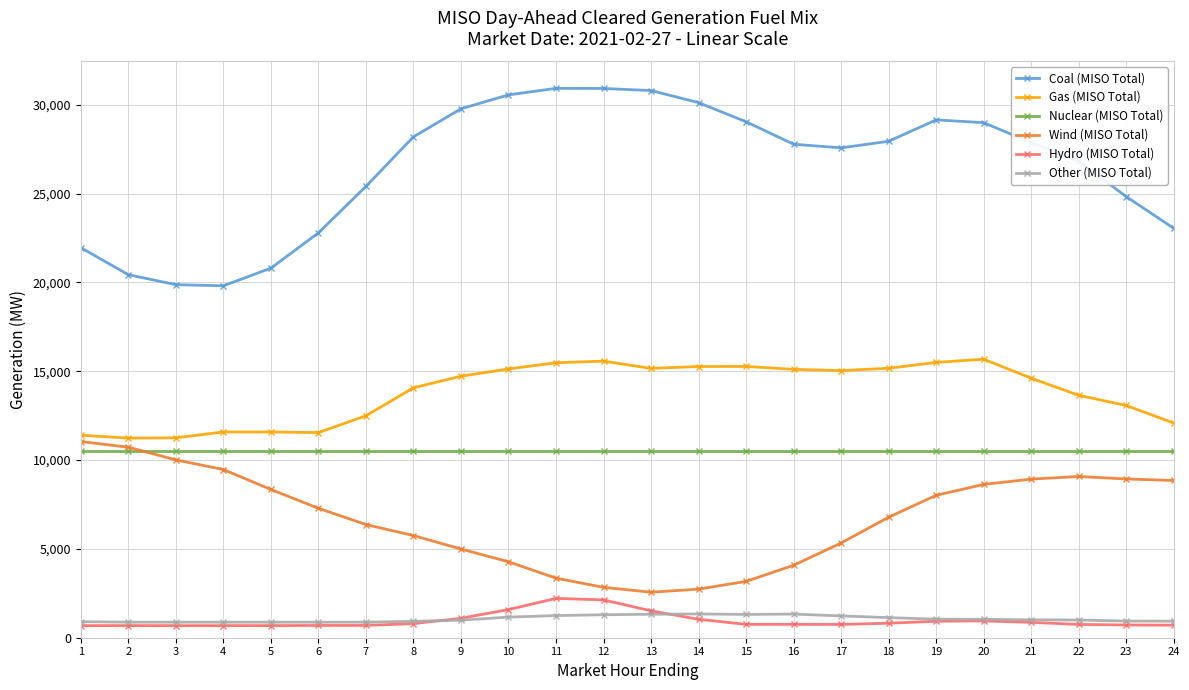

True or false: Coal (MISO Total) has more than 1 points higher than both neighbors.

True